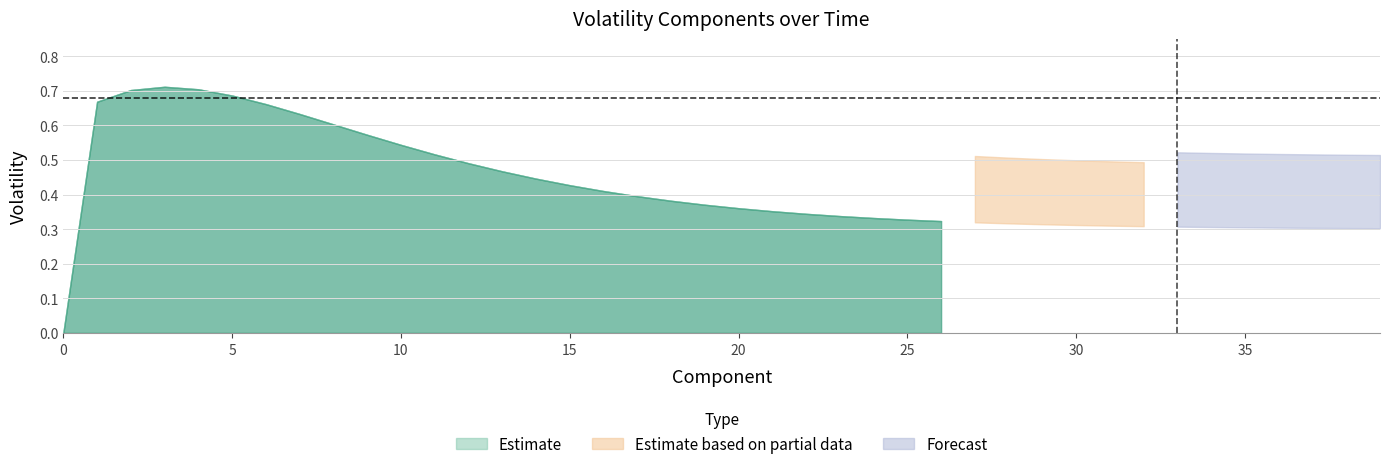

Does the chart display data point markers on the line(s)?

No